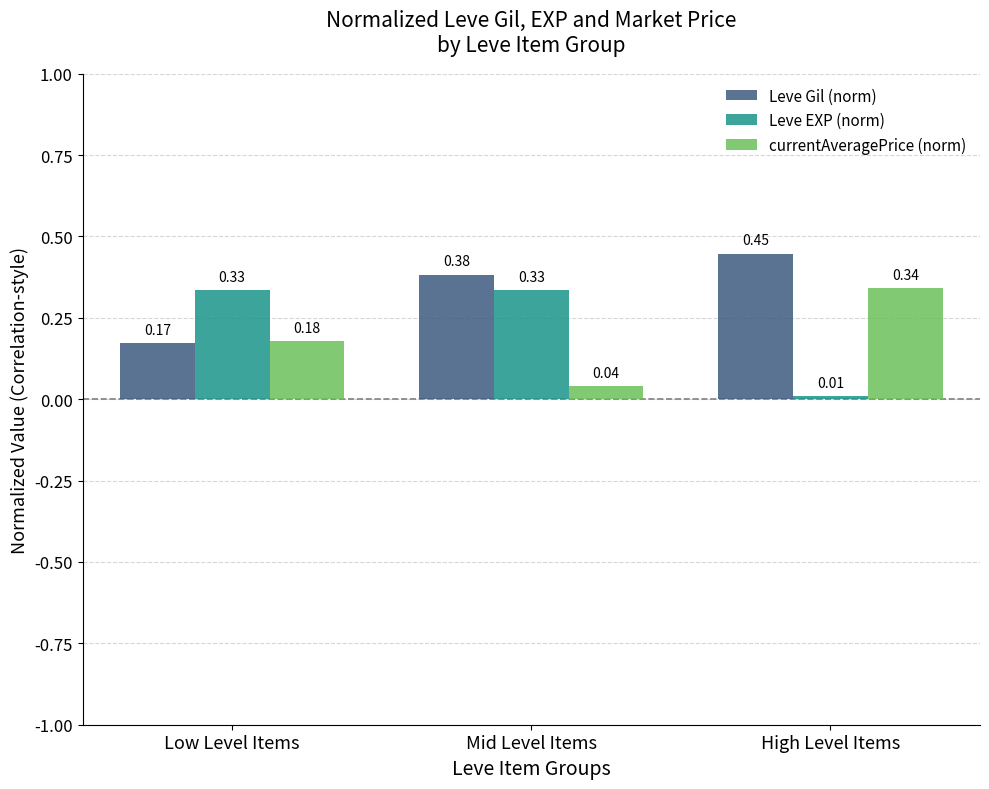

What is the label of the 1st bar from the right?

High Level Items